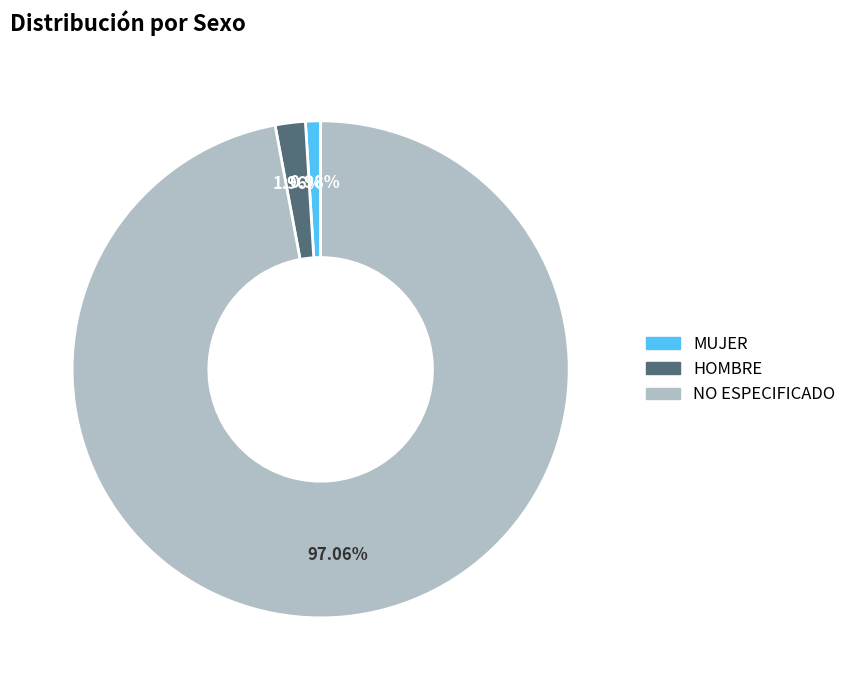

How much of the chart is everything except MUJER?

99.0%